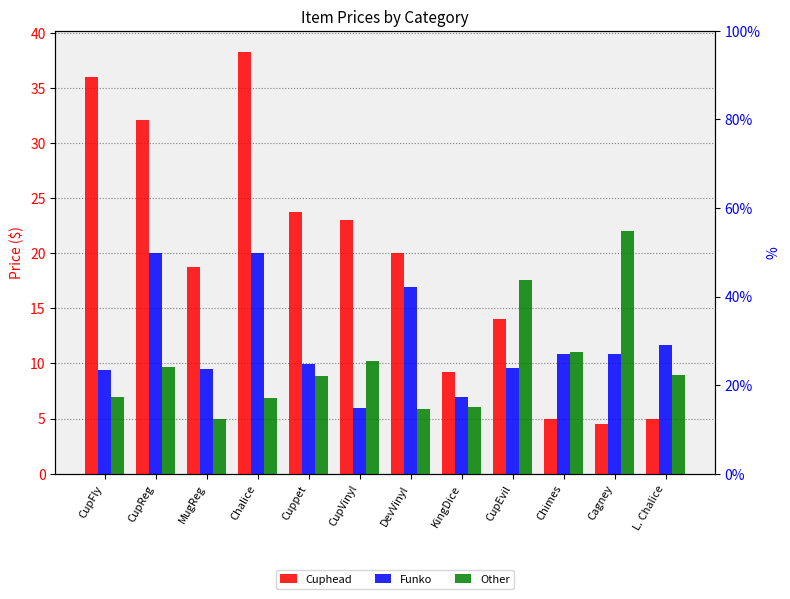

True or false: Other has a value of 6.0 at KingDice.

True